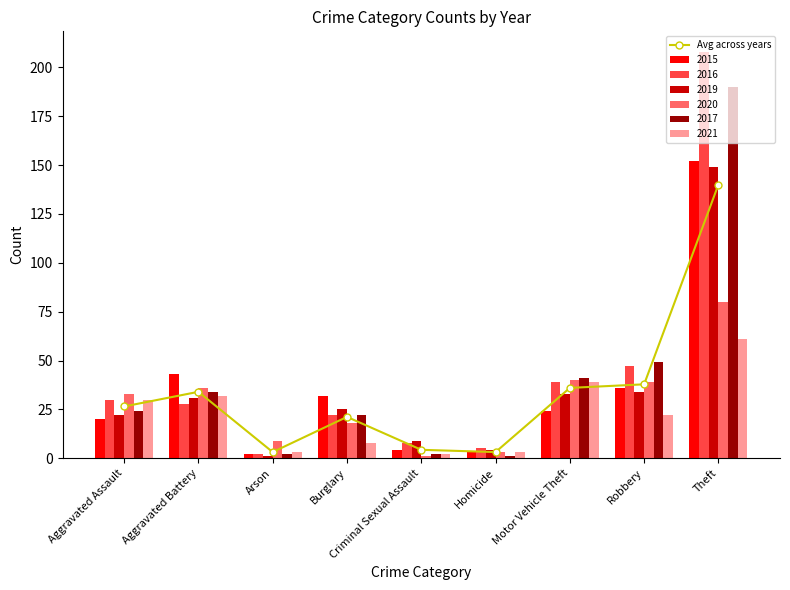

At which label does the data first exceed 26?

Aggravated Assault